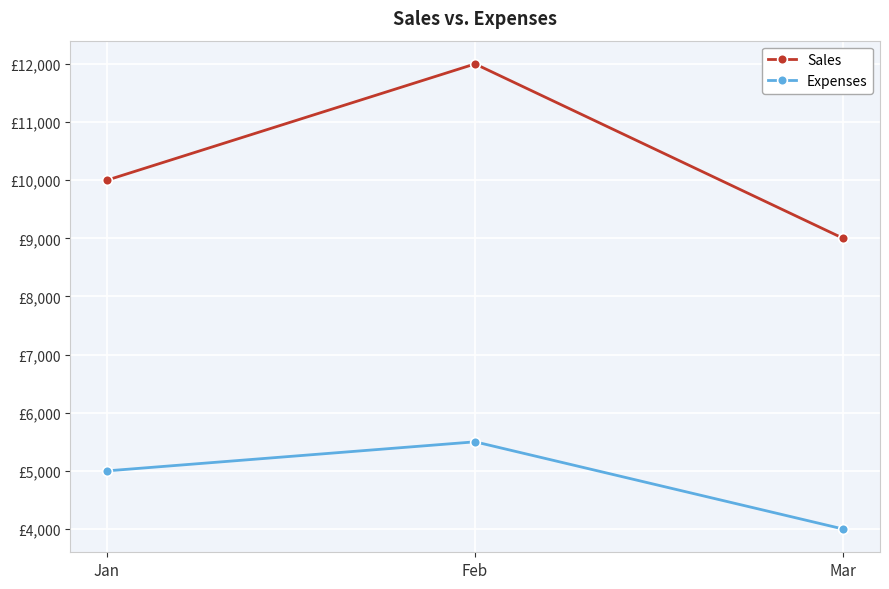

True or false: Expenses has a value of 5000 at Jan.

True